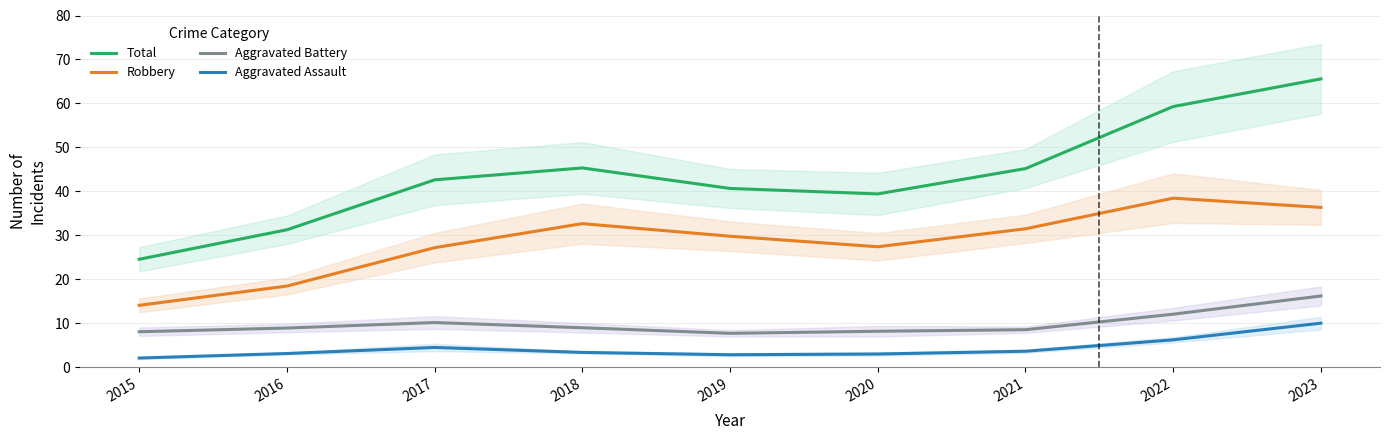

What is the difference between the maximum and minimum values in the Aggravated Assault series?

7.9